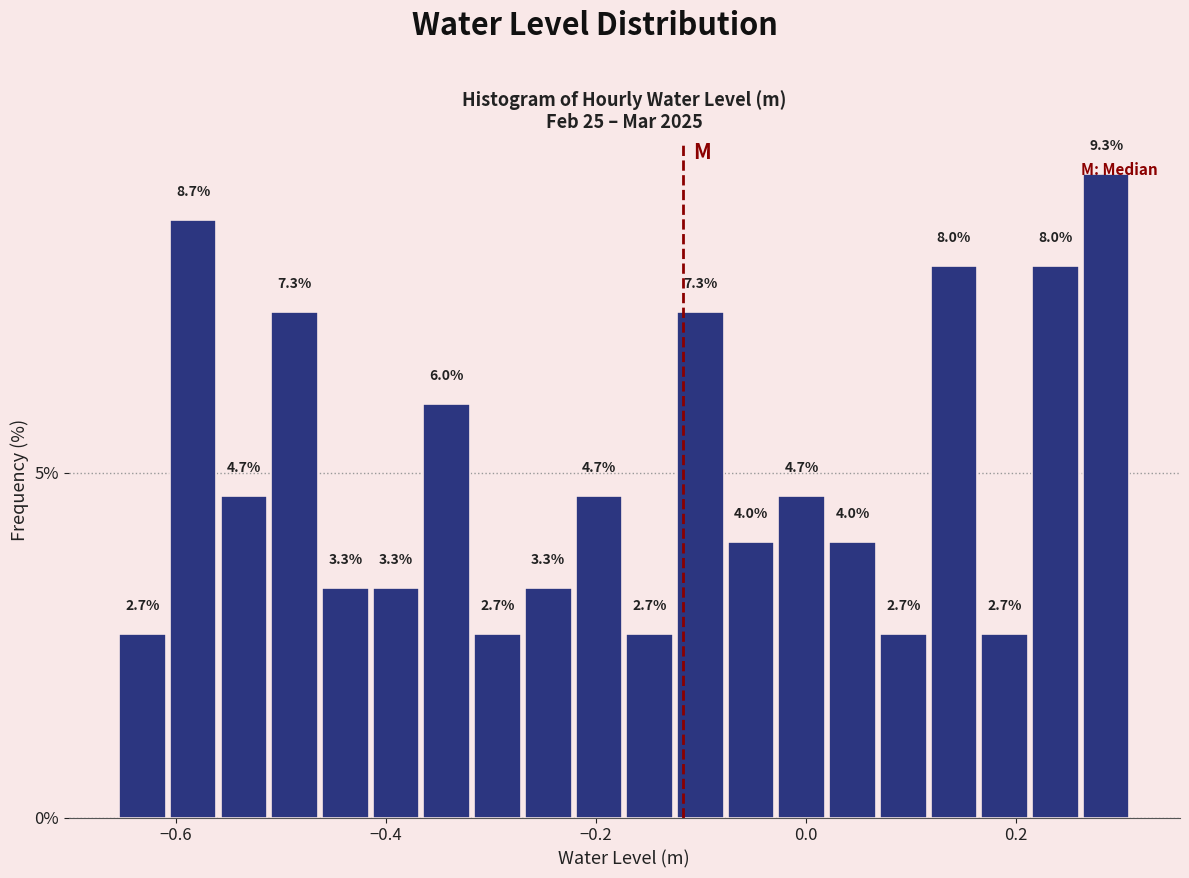

Read against the x-axis, roughly where is the centre of the tallest bar?

0.28